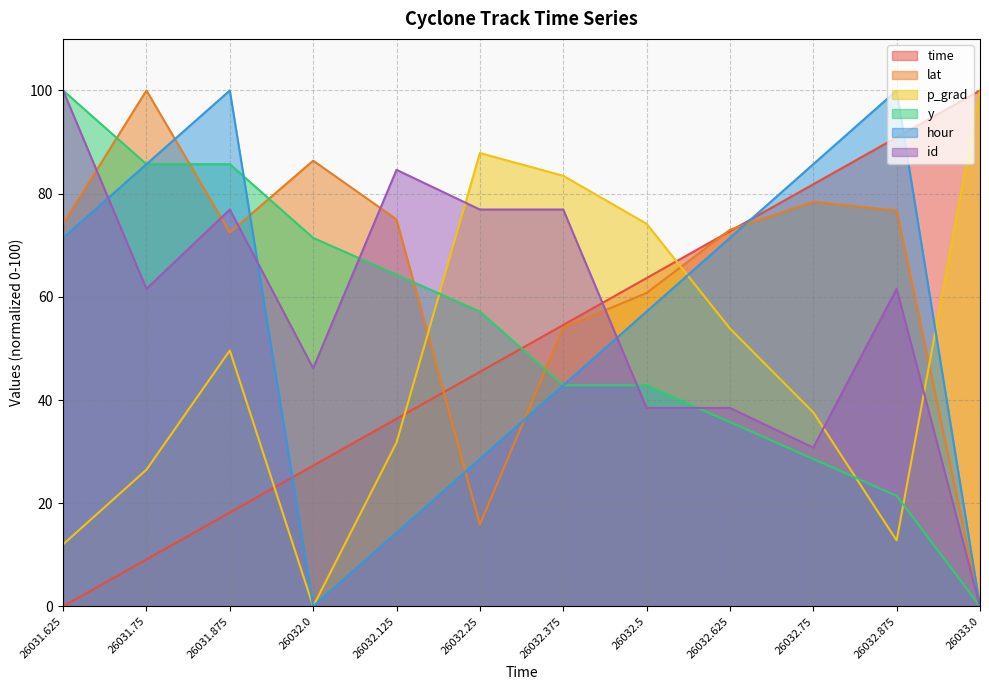

At how many categories does at least one series exceed 92?

5